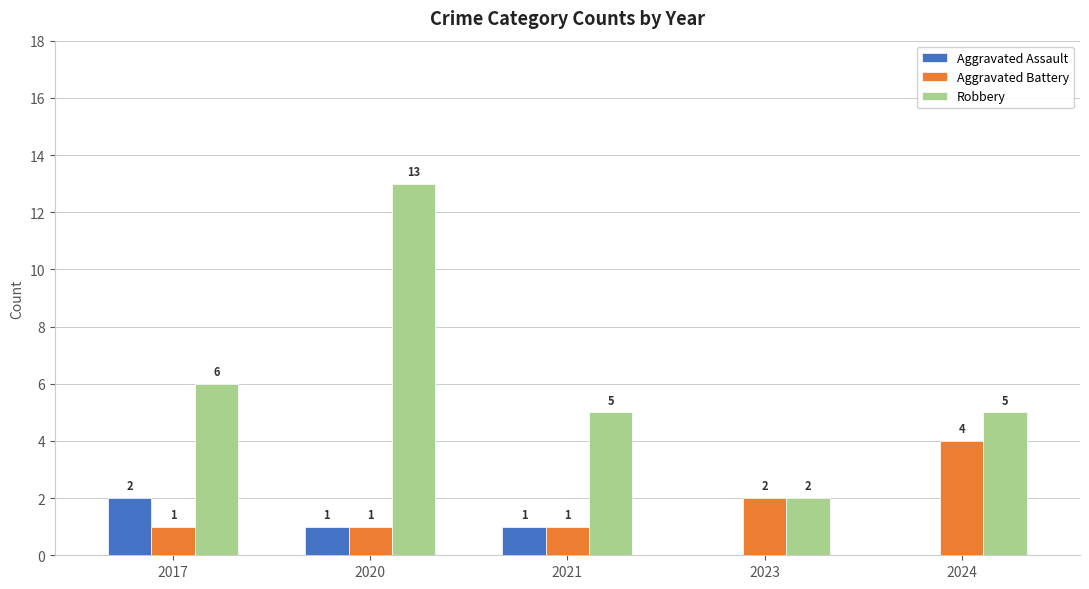

True or false: Aggravated Assault has a value of 1 at 2020.

True